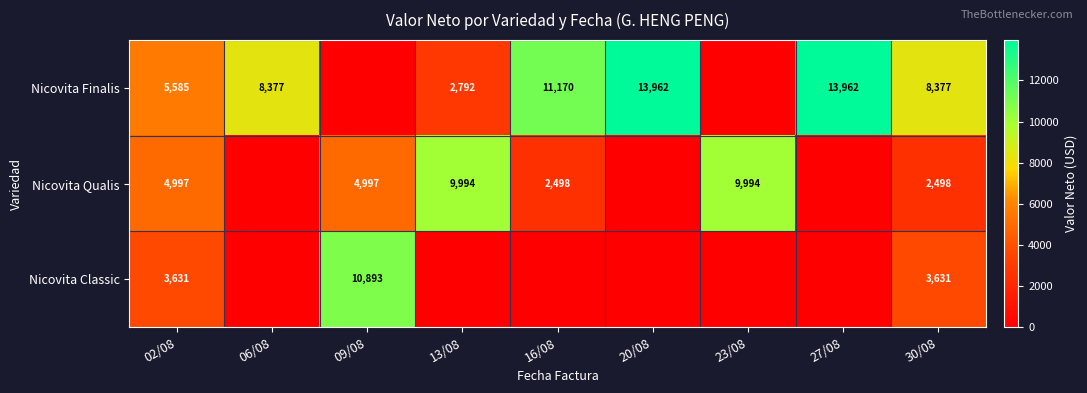

What is the sum of the Nicovita Qualis values at 30/08 and 16/08?

4996